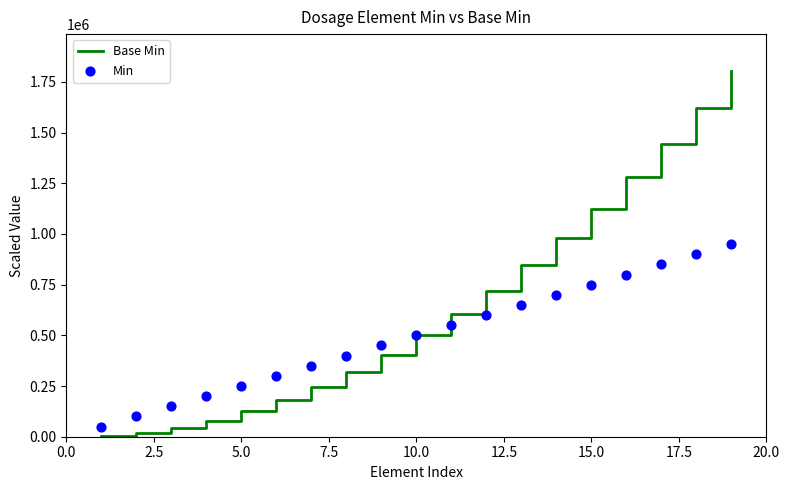

Is the value of Base Min at 16 greater than the value of Min at 14?

Yes